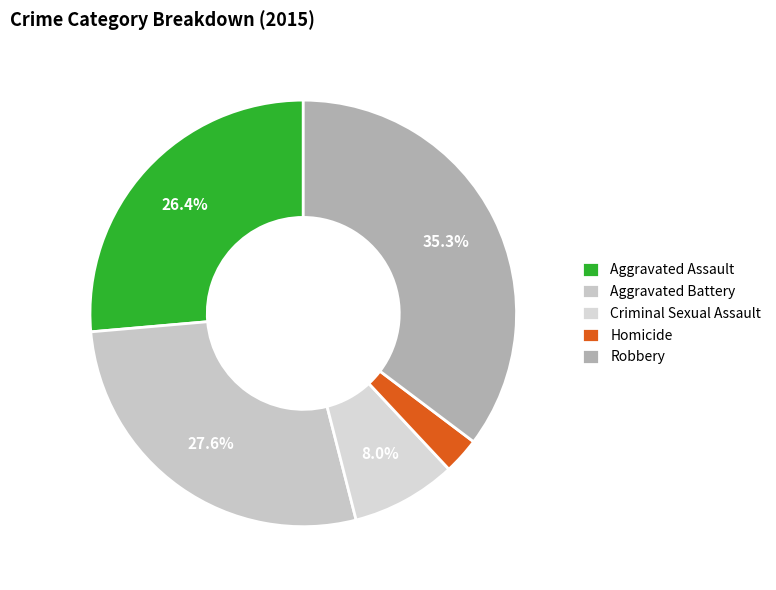

Which category has the smallest portion of the pie?

Homicide